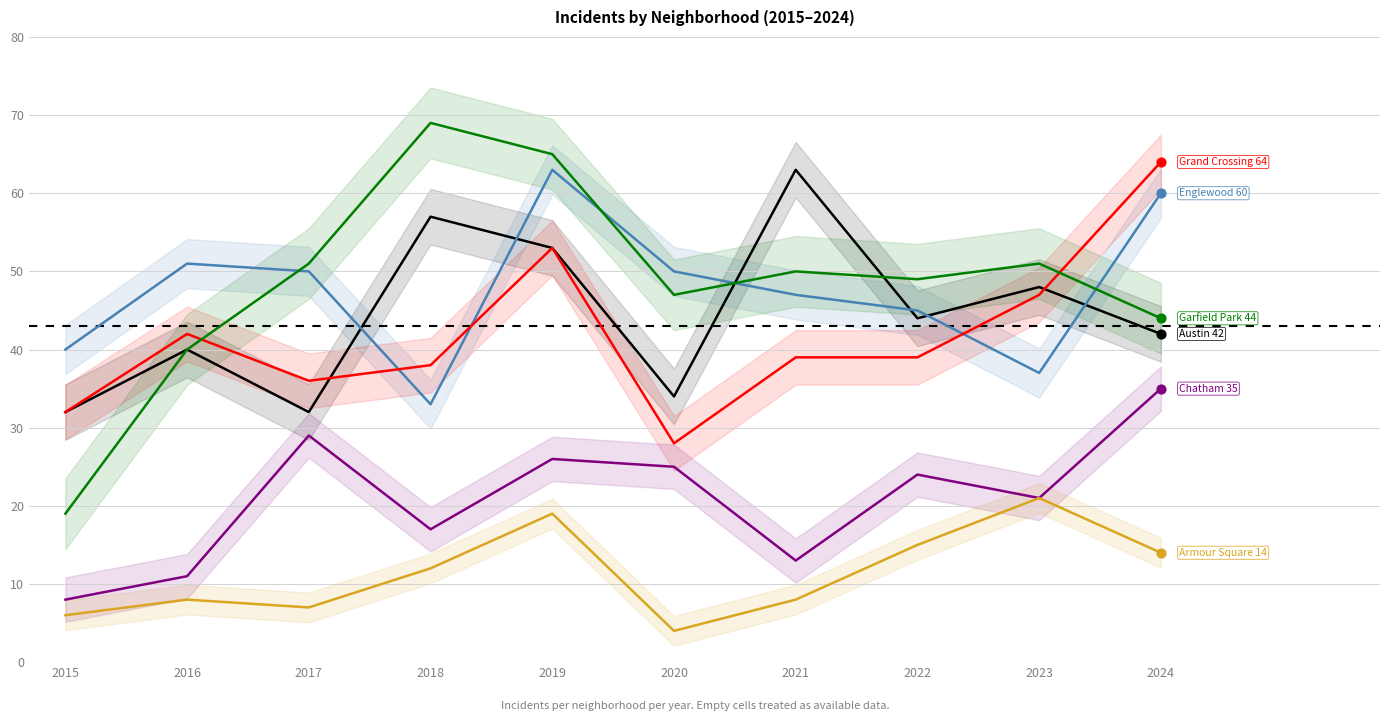

Which series contains the highest Y value?

Garfield Park